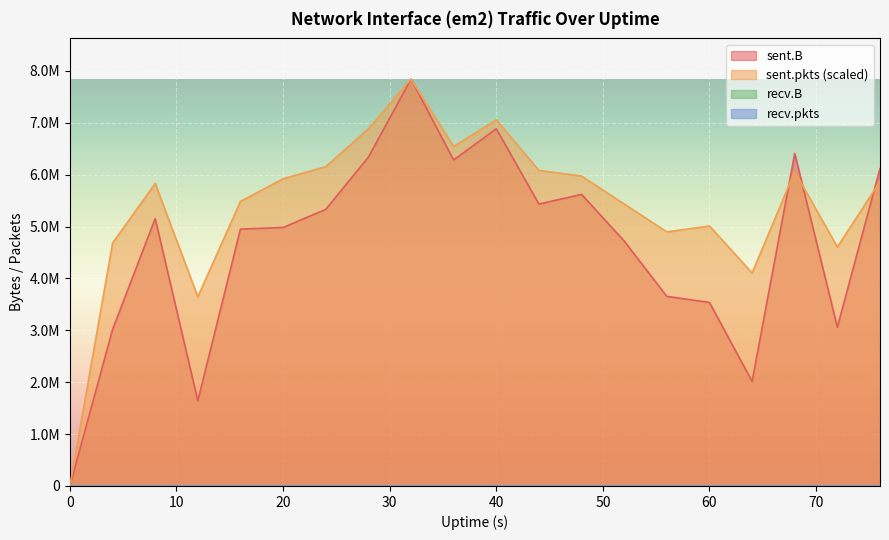

At which category is the sum across all series the highest?

32